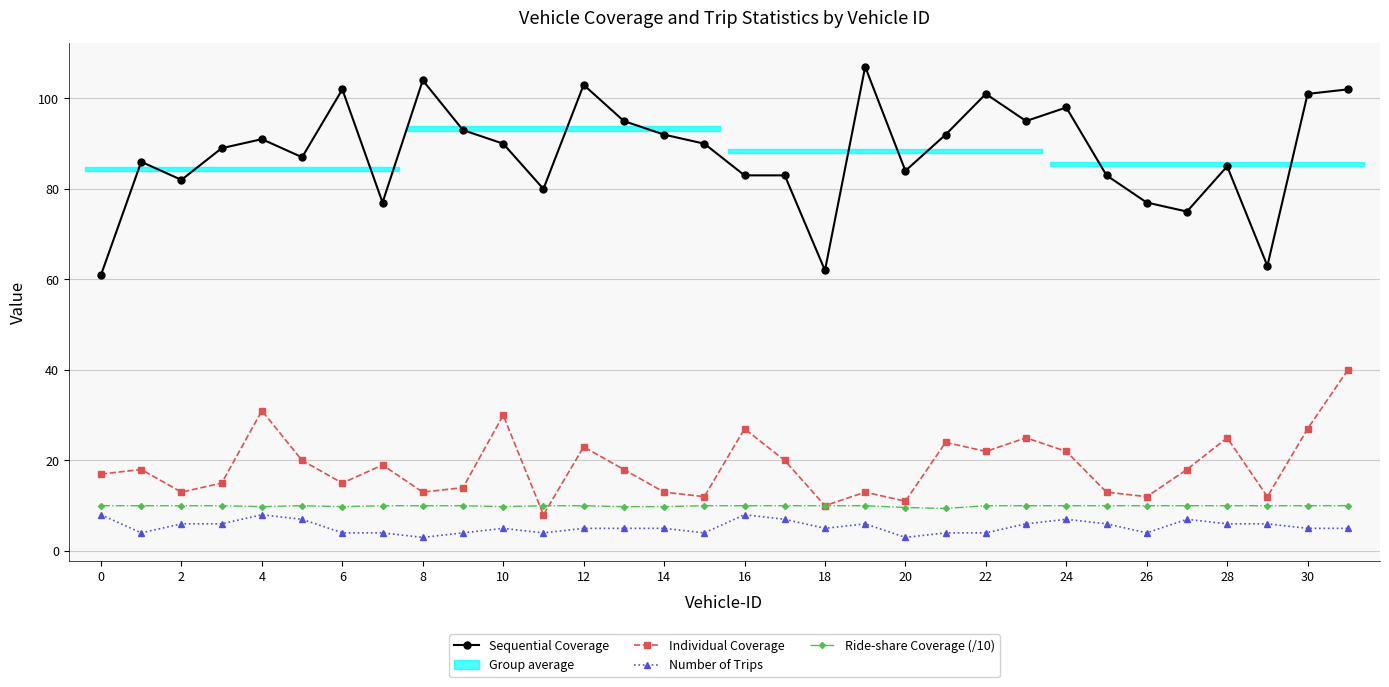

What is the value of the Sequential Coverage point at the 12th from the left?

80.0